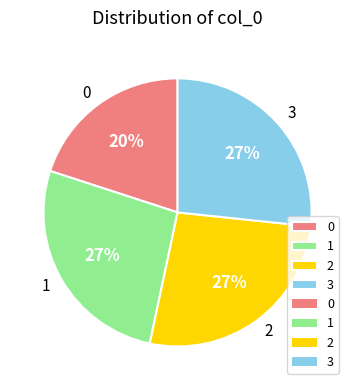

Combined, do 0 and 2 account for over 50%?

No